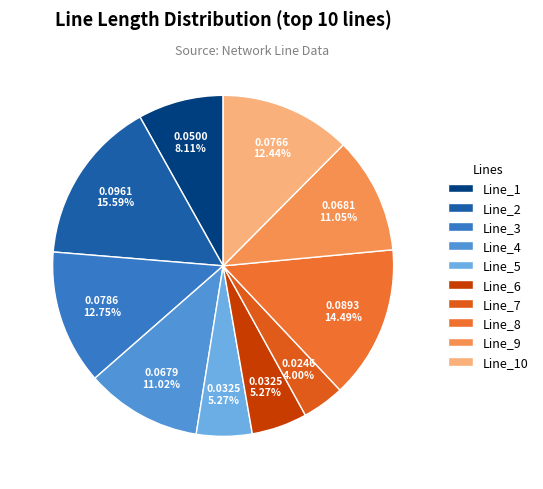

Which category has the smallest portion of the pie?

Line_7